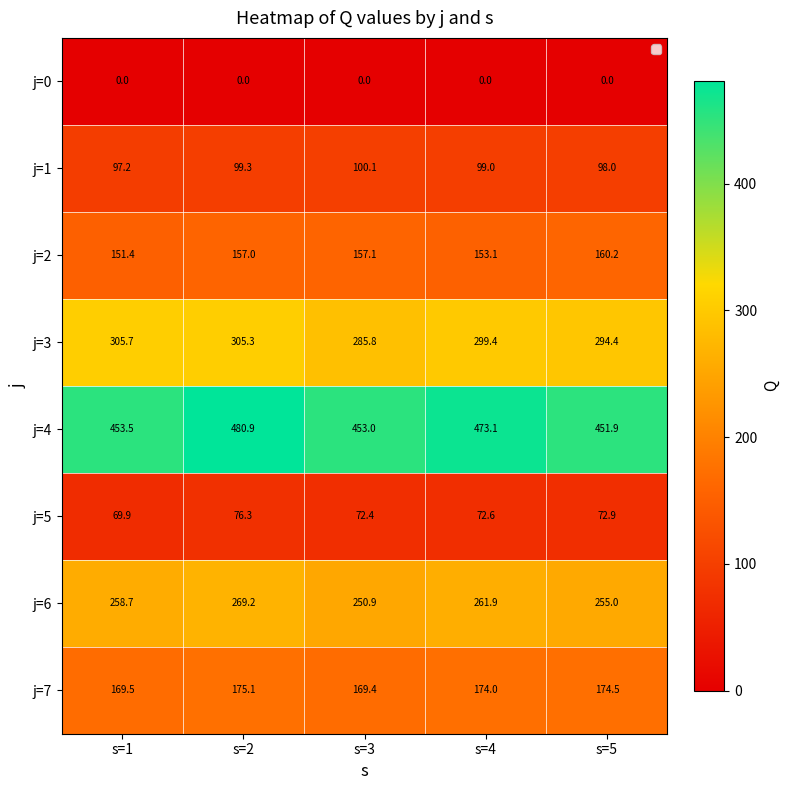

Rank the series at s=5 from lowest to highest value.

j=0, j=5, j=1, j=2, j=7, j=6, j=3, j=4